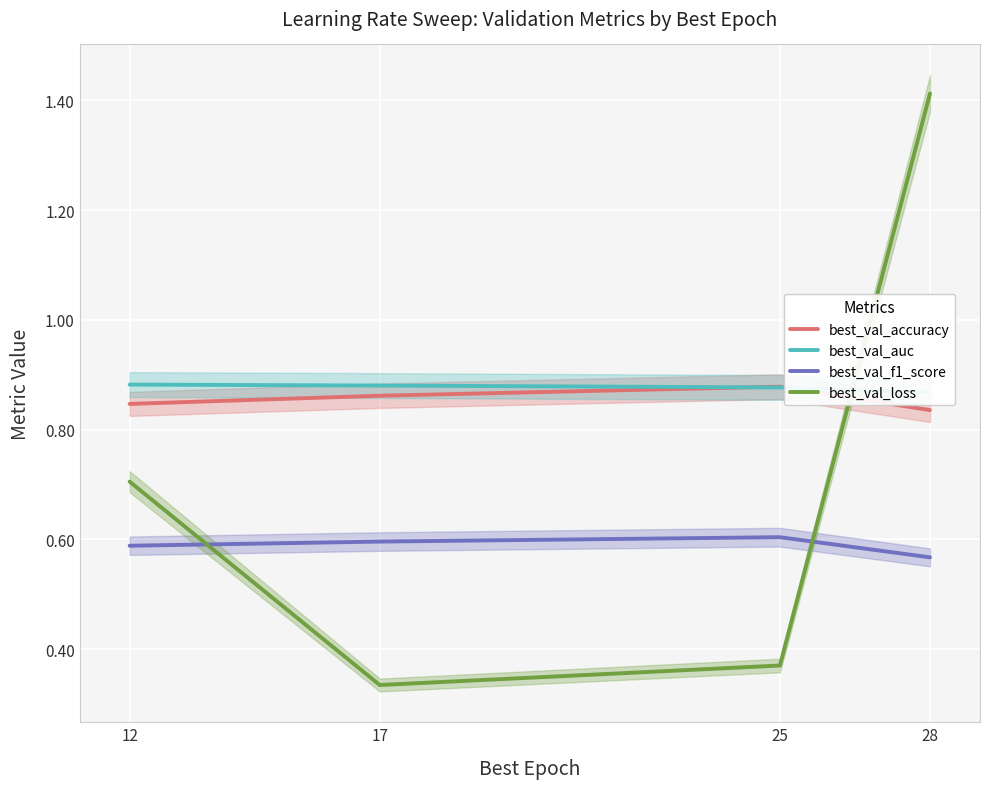

How many intersections are there between best_val_loss and best_val_auc?

1